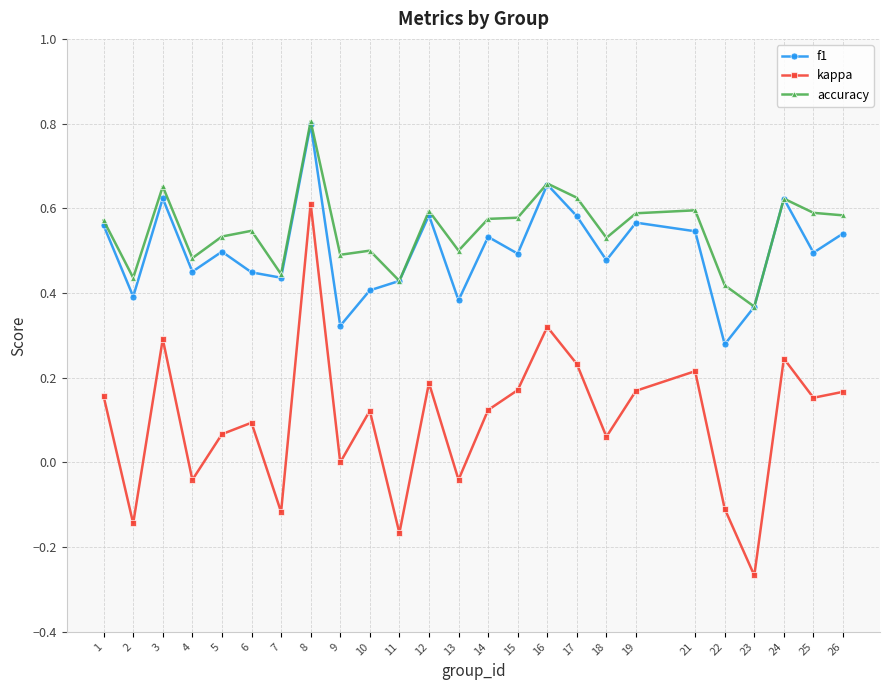

Is the value of kappa at 18 greater than the value of f1 at 21?

No